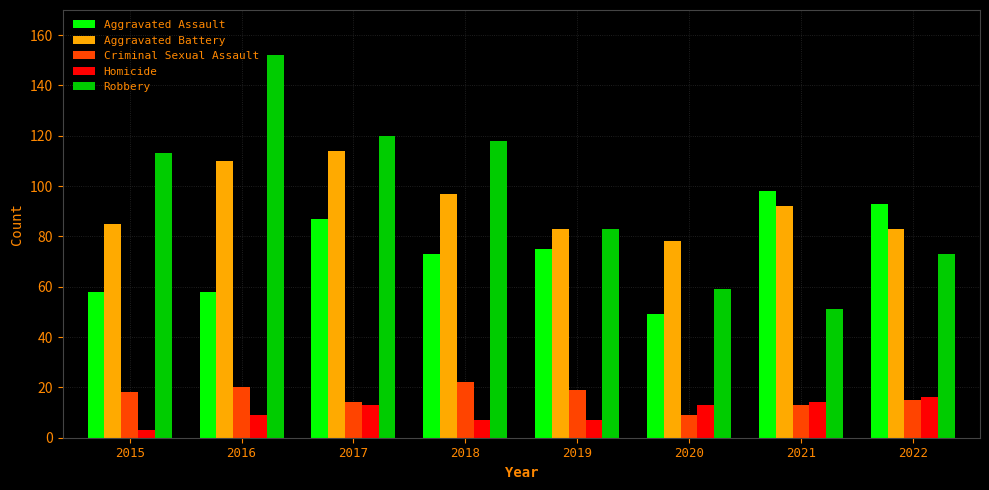

What is the highest value of the Aggravated Assault series?

98